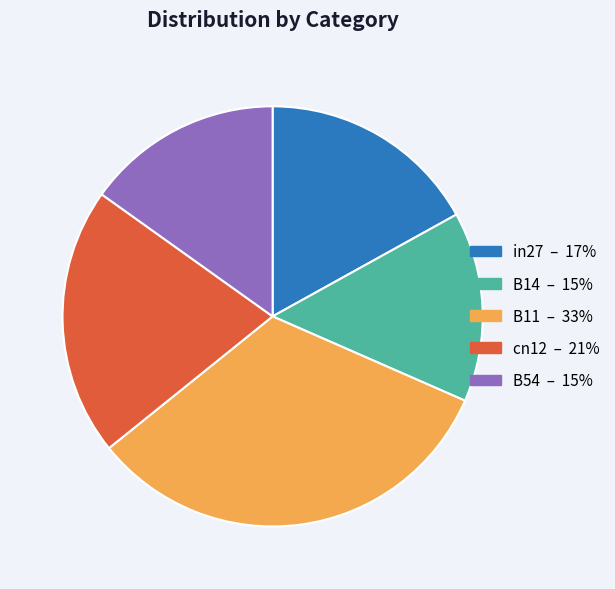

True or false: B54 accounts for 15% of the total.

True